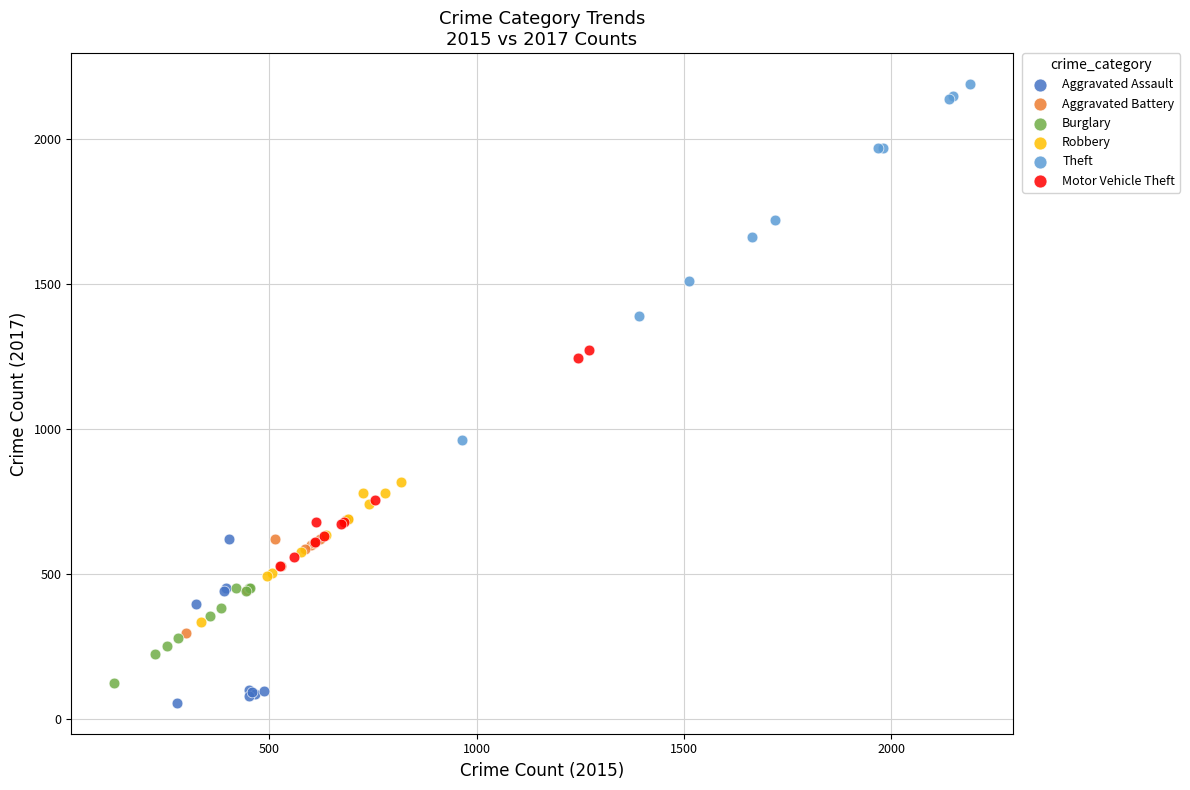

Which series contains the lowest Y value?

Aggravated Assault